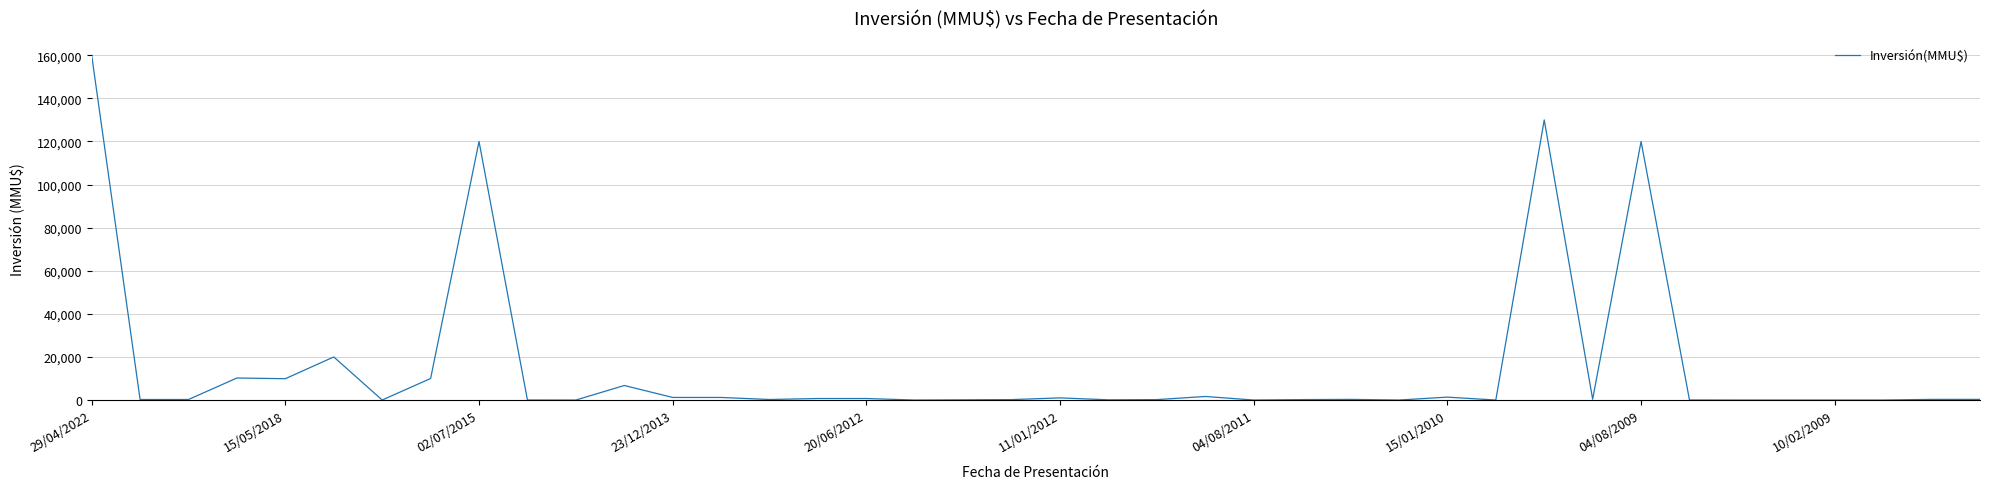

What is the maximum value shown in the chart?

160000